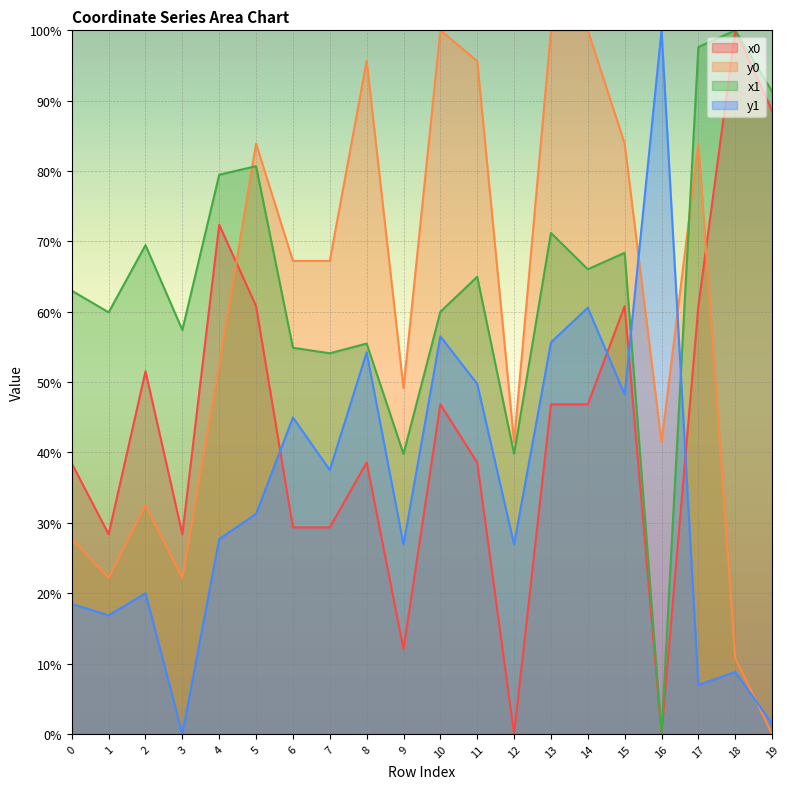

What is the value of the x1 point at the 20th from the left?

91.3